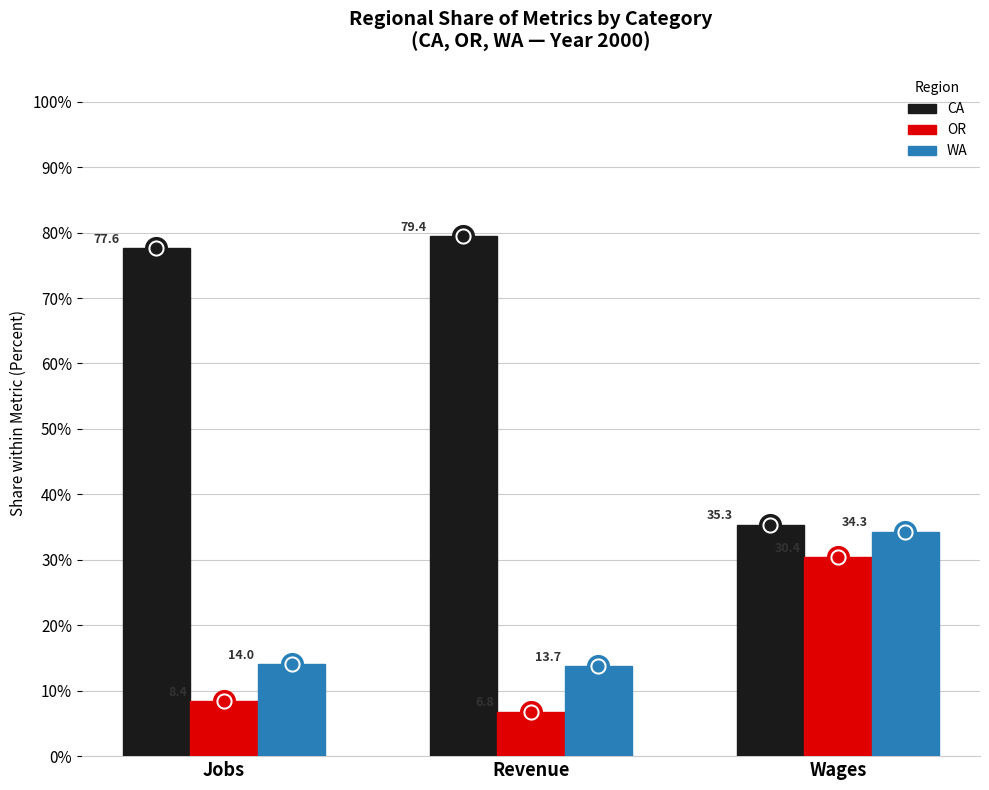

What is the total value across all series at Revenue?

100.0